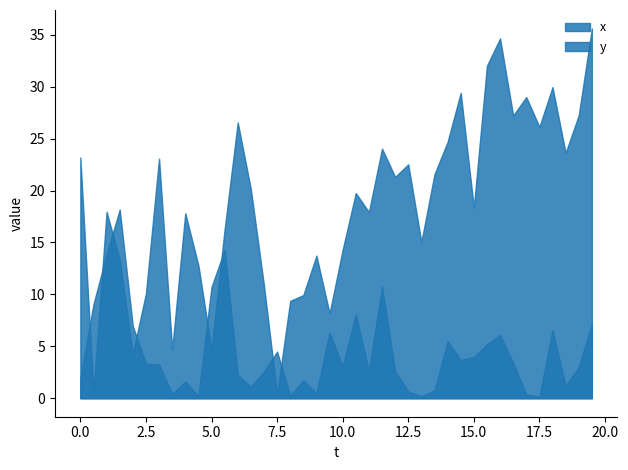

Rank the series at 35 from lowest to highest value.

y, x